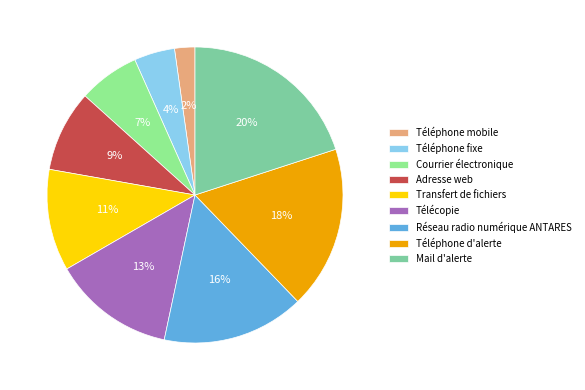

How many segments does this pie chart have?

9